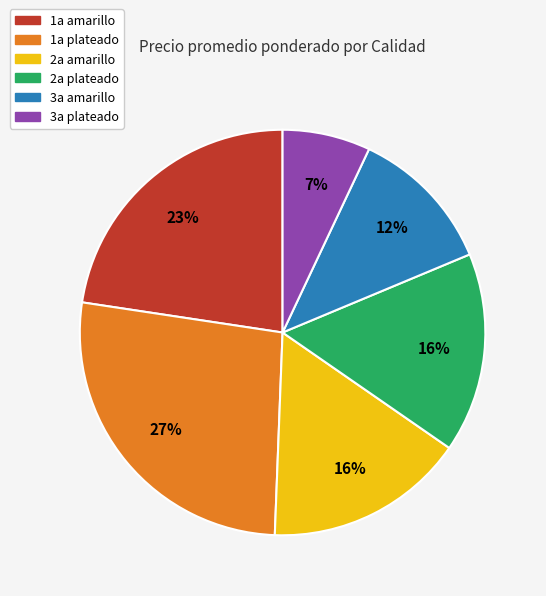

Does 2a amarillo account for over 50% of the chart?

No